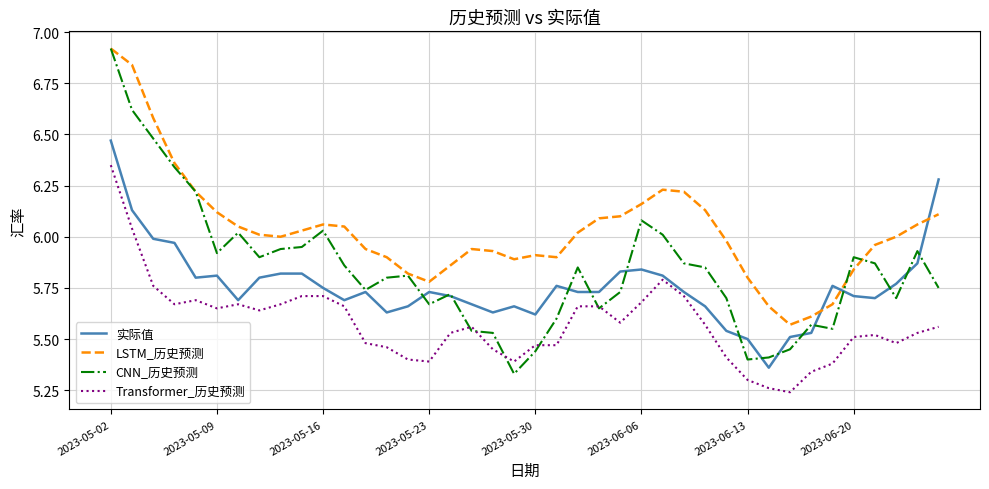

Which series has the widest spread of values?

CNN_历史预测